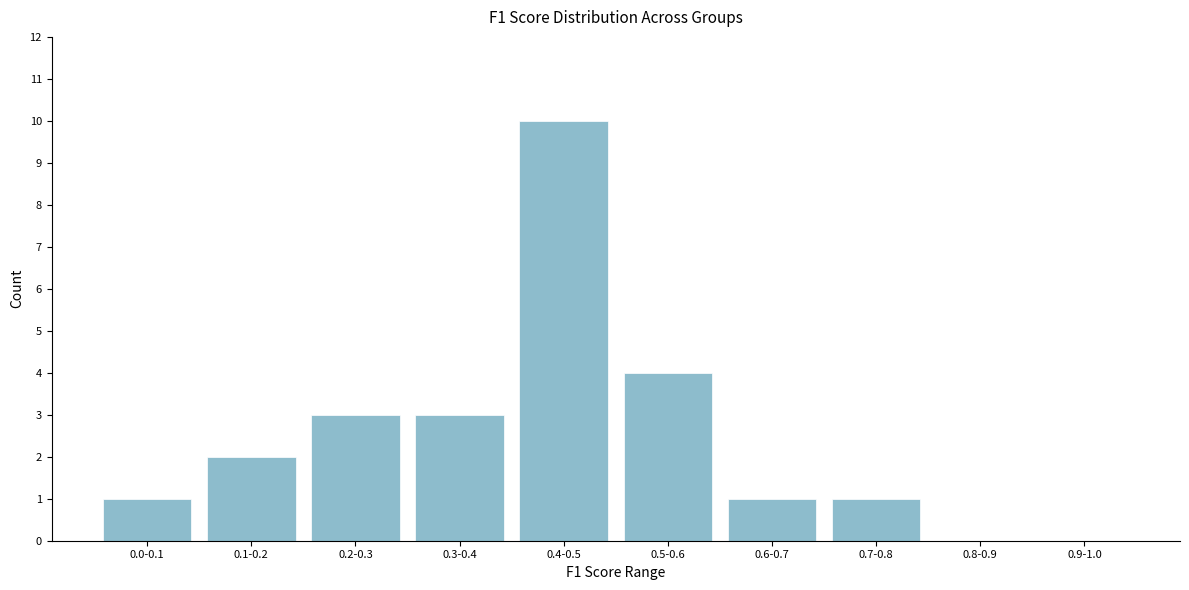

Reading left to right, extract all data points from this chart.

0.0-0.1=1	0.1-0.2=2	0.2-0.3=3	0.3-0.4=3	0.4-0.5=10	0.5-0.6=4	0.6-0.7=1	0.7-0.8=1	0.8-0.9=0	0.9-1.0=0